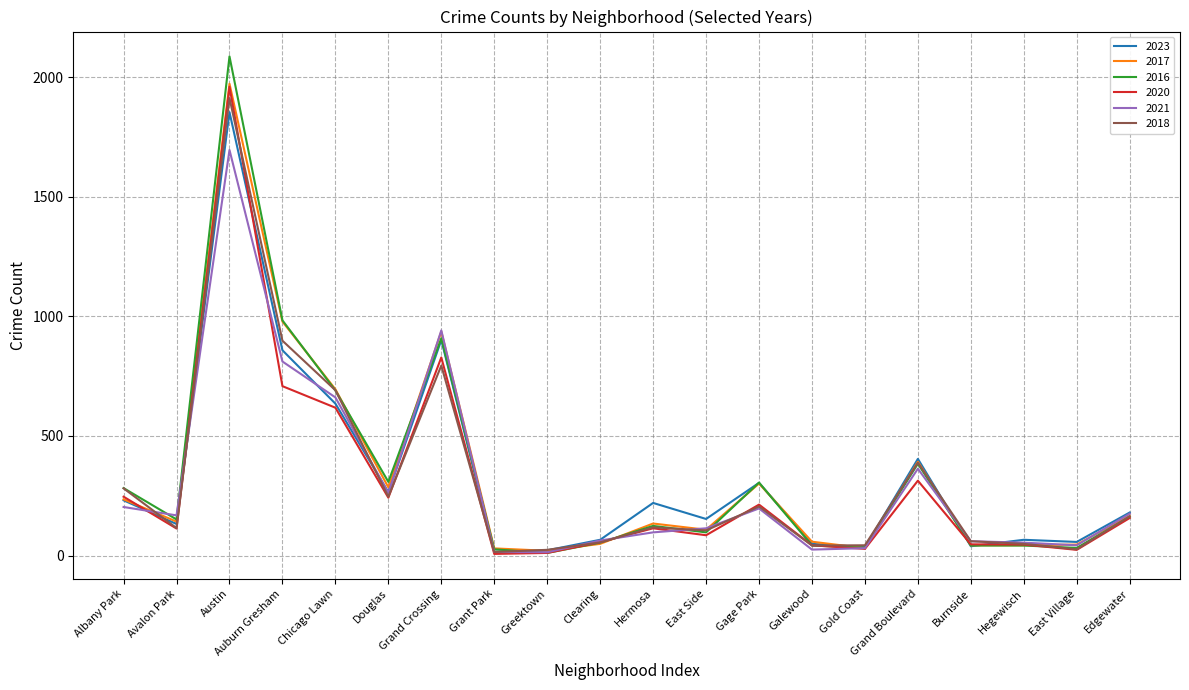

What is the maximum value shown in the chart?

2086